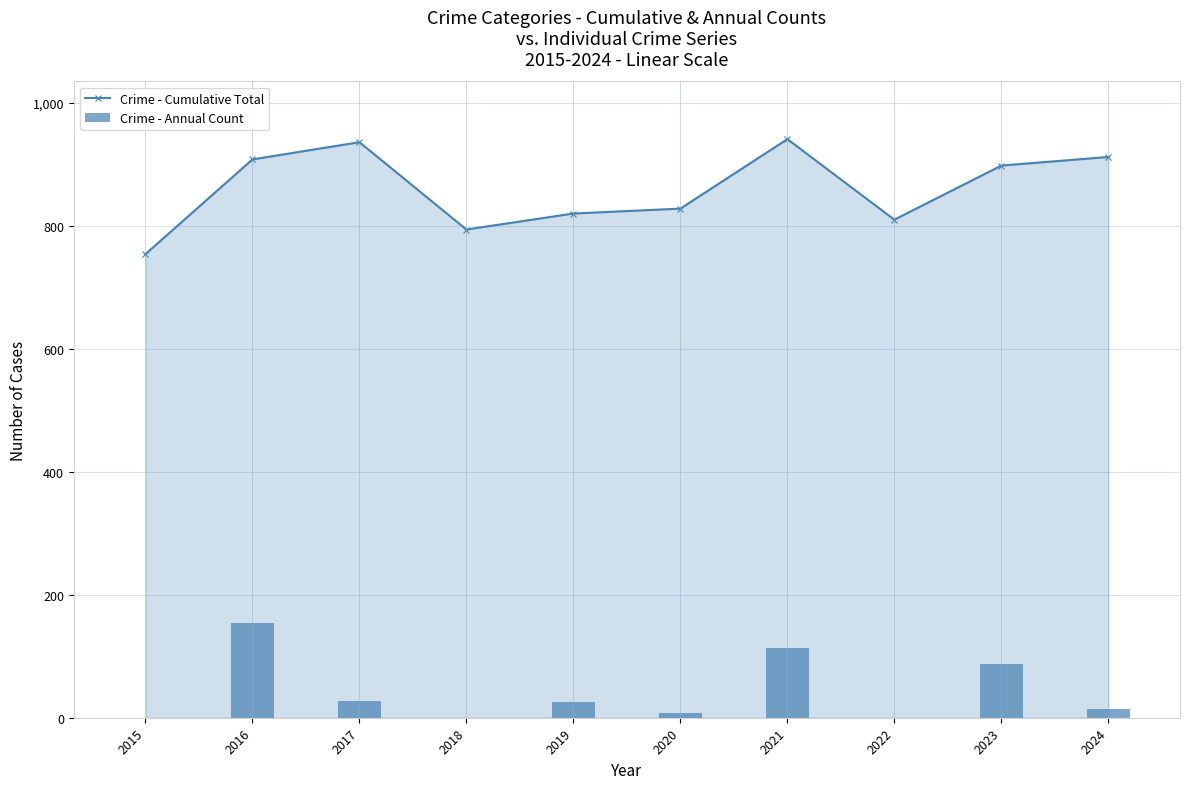

The Crime - Annual Count series shows 19 at 2024. True or false?

False